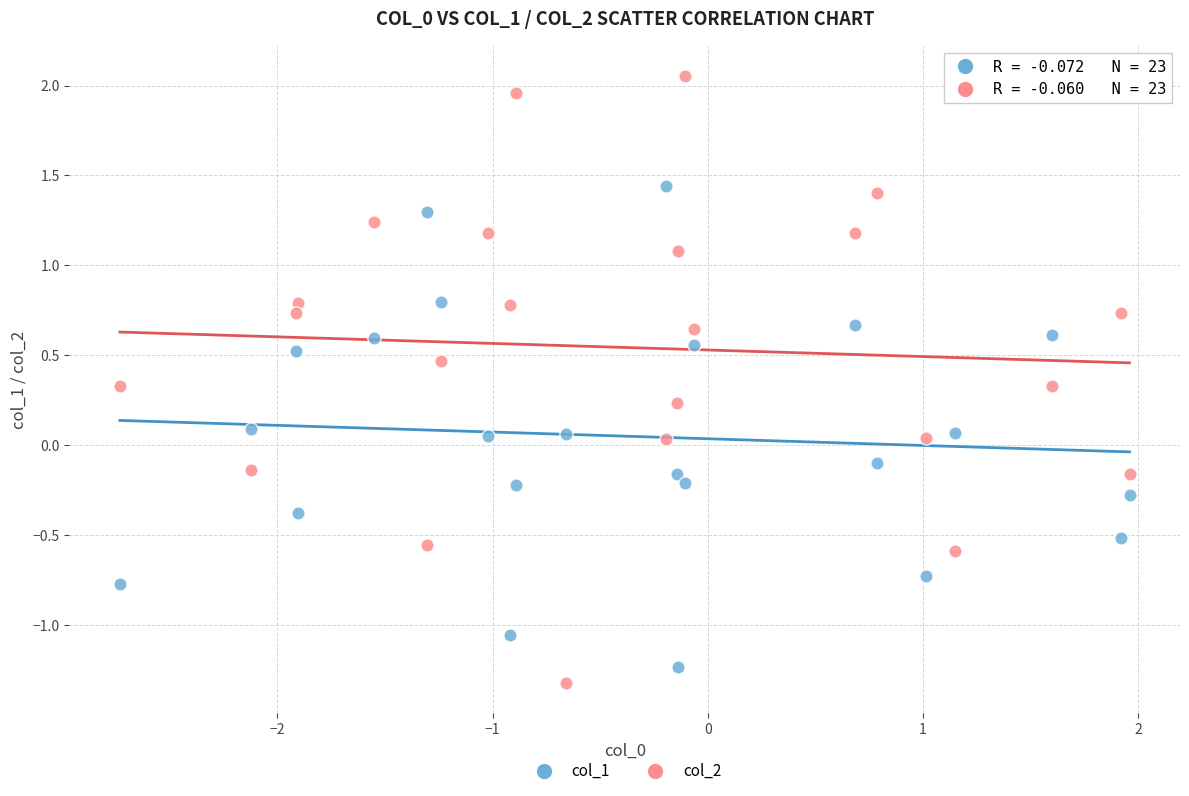

Which series has the largest Y range (max minus min)?

col_2